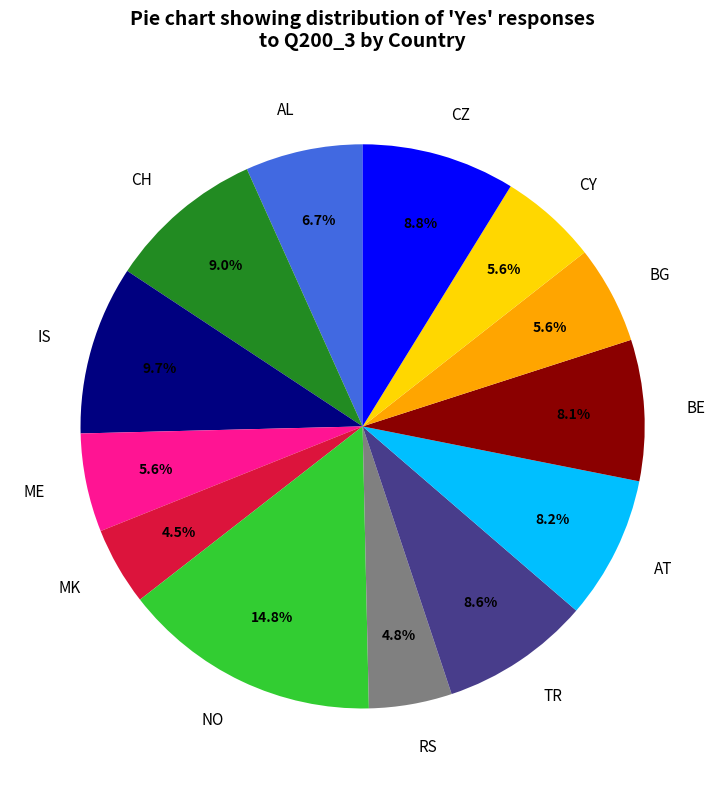

Does AT account for over 50% of the chart?

No